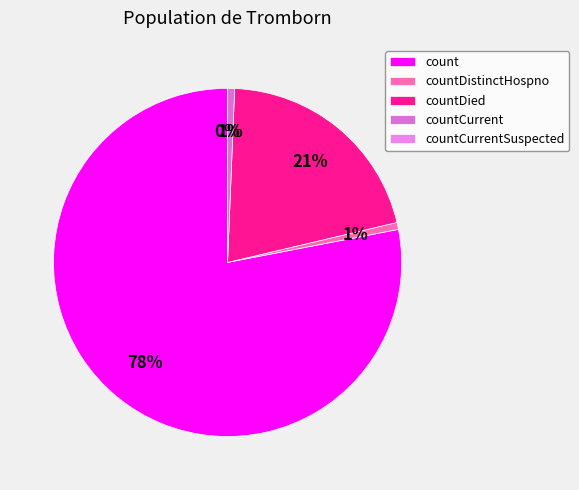

Does countDistinctHospno account for over 50% of the chart?

No